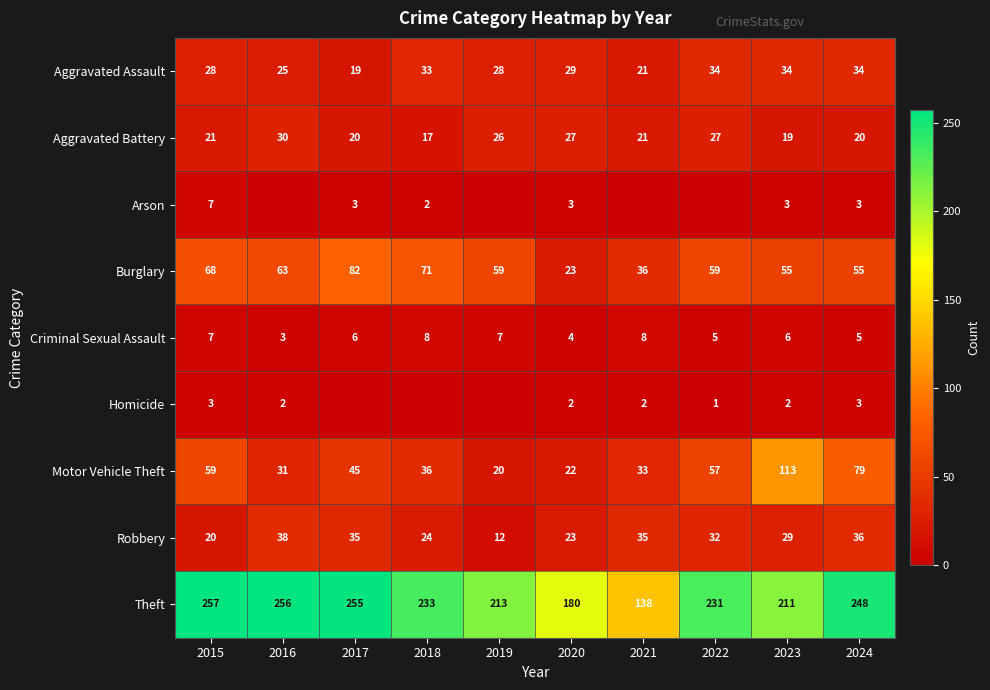

What is the maximum value for Motor Vehicle Theft?

113